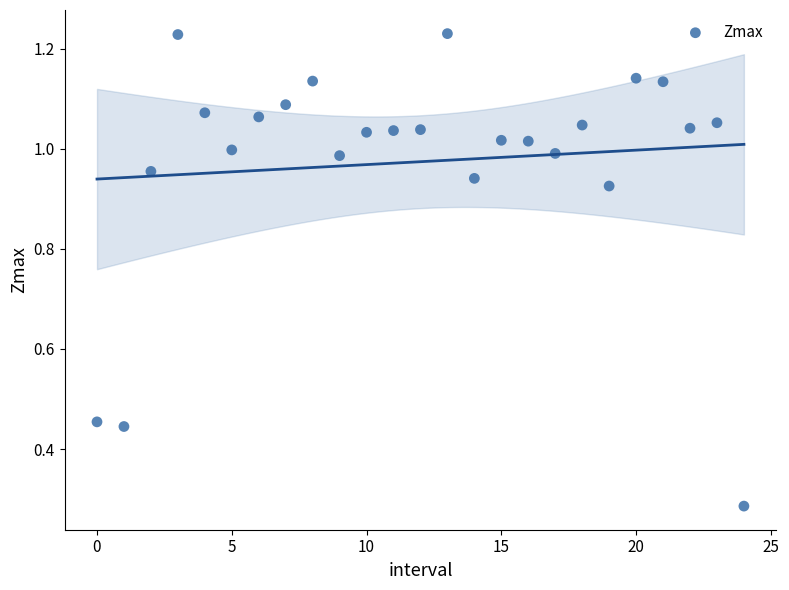

How many data points are displayed?

25